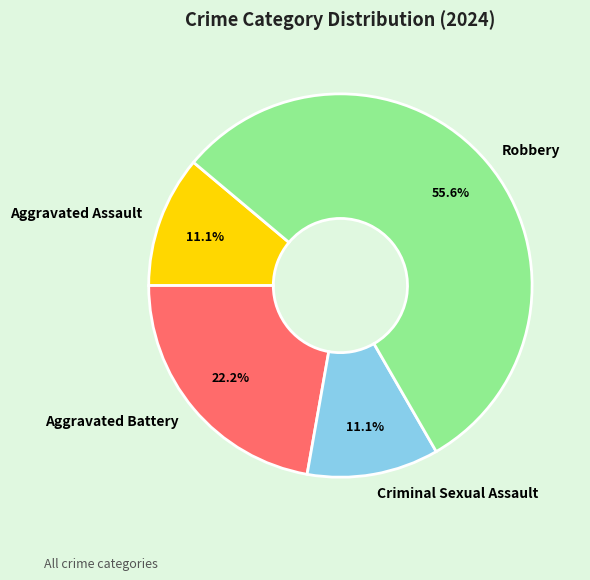

To the nearest percent, what is the difference between the largest and smallest slice percentages?

44%